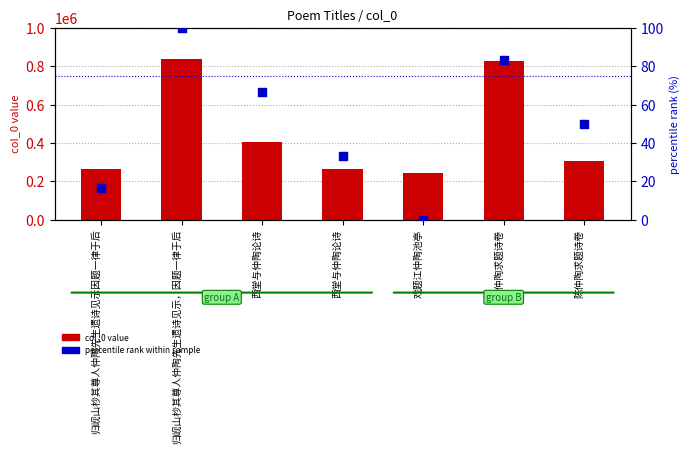

At which category is the sum across all series the highest?

归岘山杪其尊人仲陶先生遗诗见示，因题一律于后